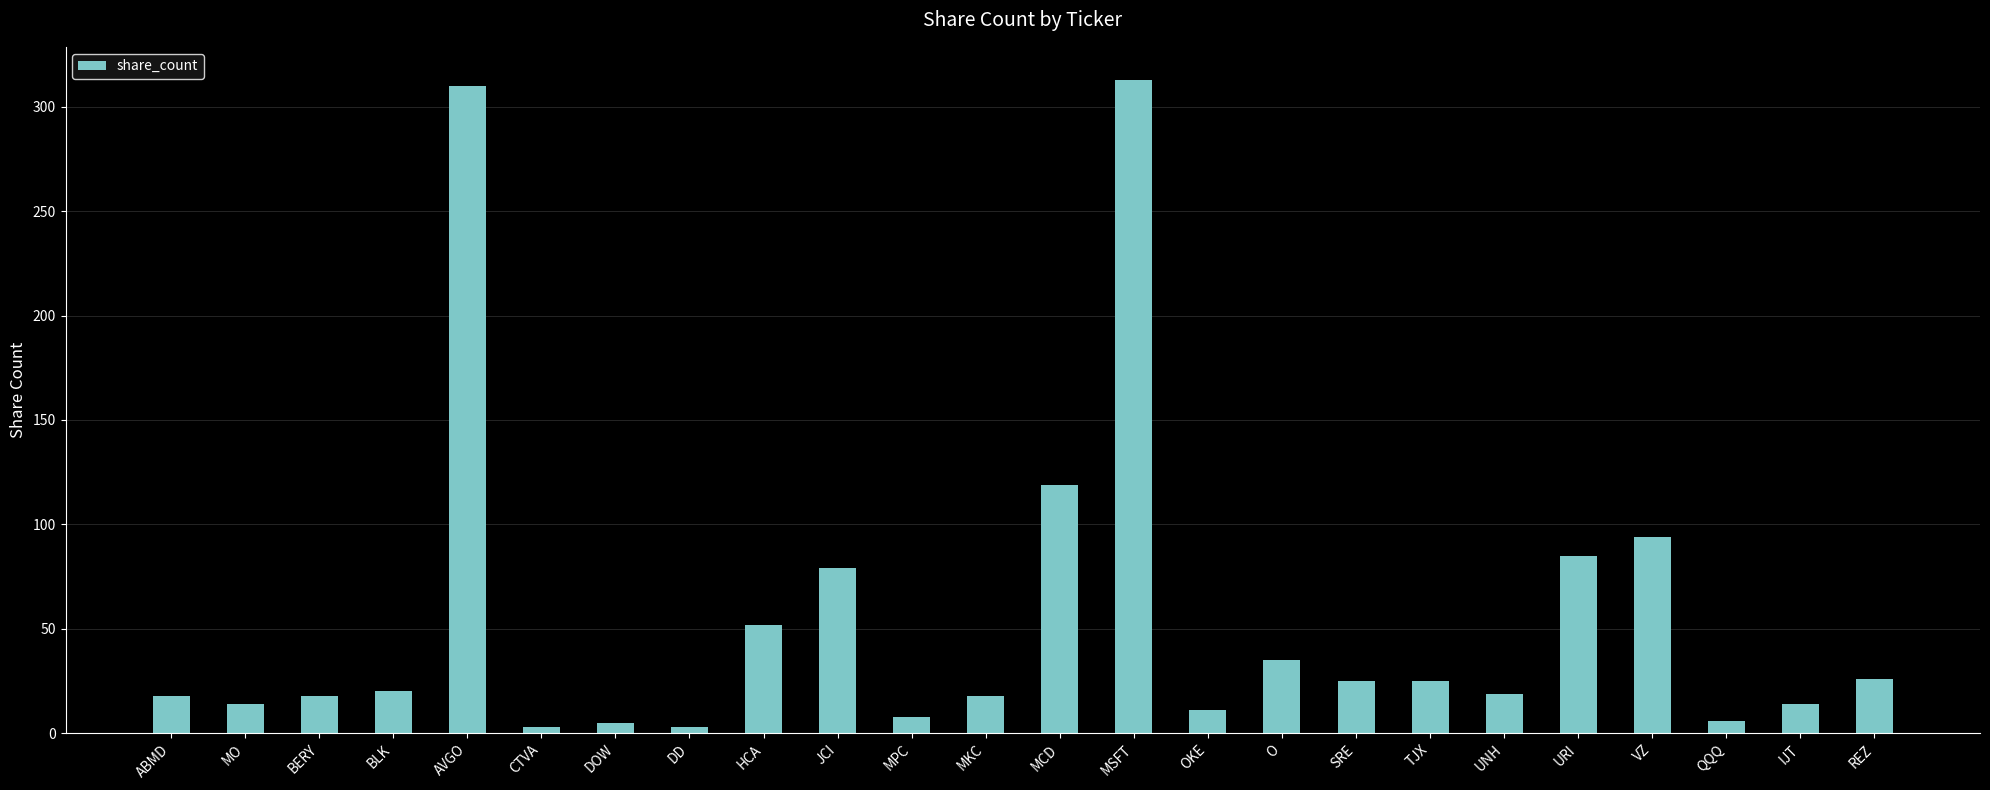

What is the average value?

55